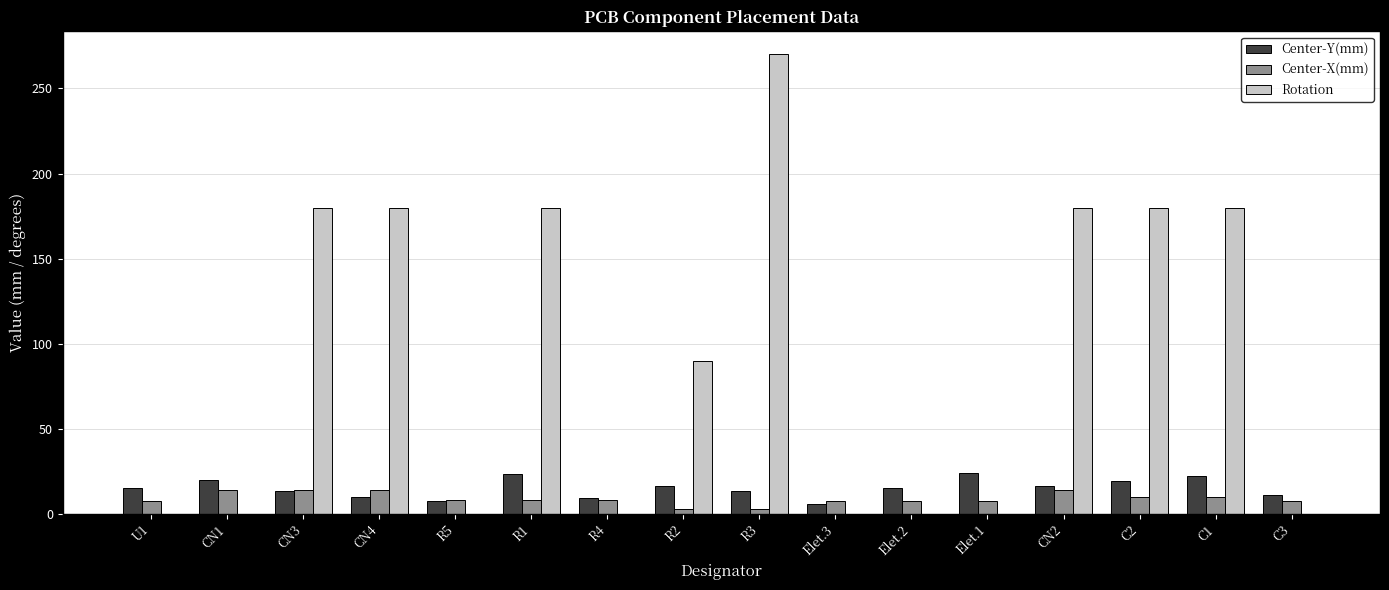

Which series changed the most between CN3 and R5?

Rotation